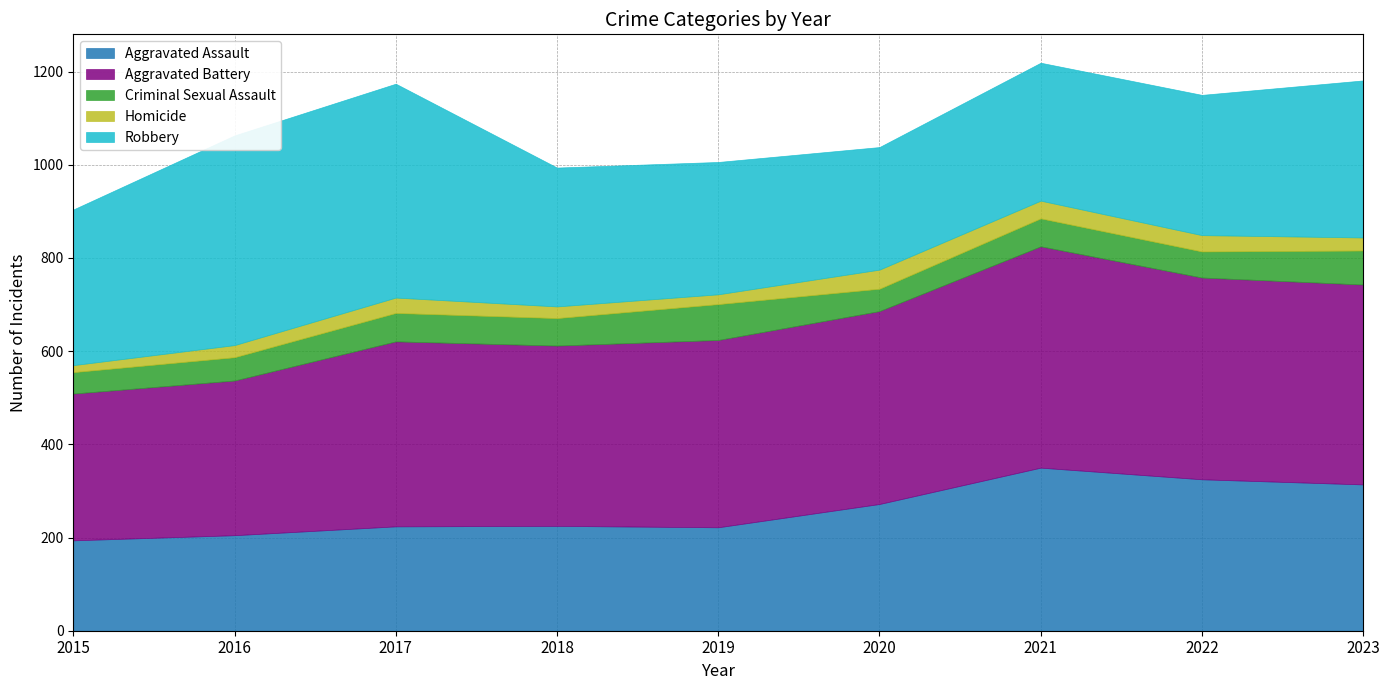

Which series changed the most between 2016 and 2018?

Robbery